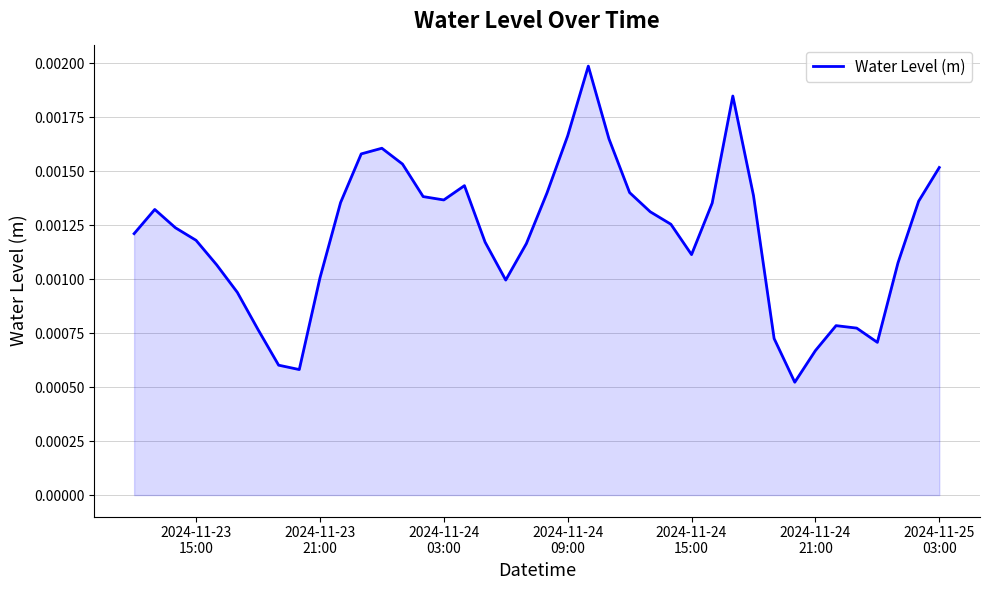

Count the values in the range 0 to 1.

40